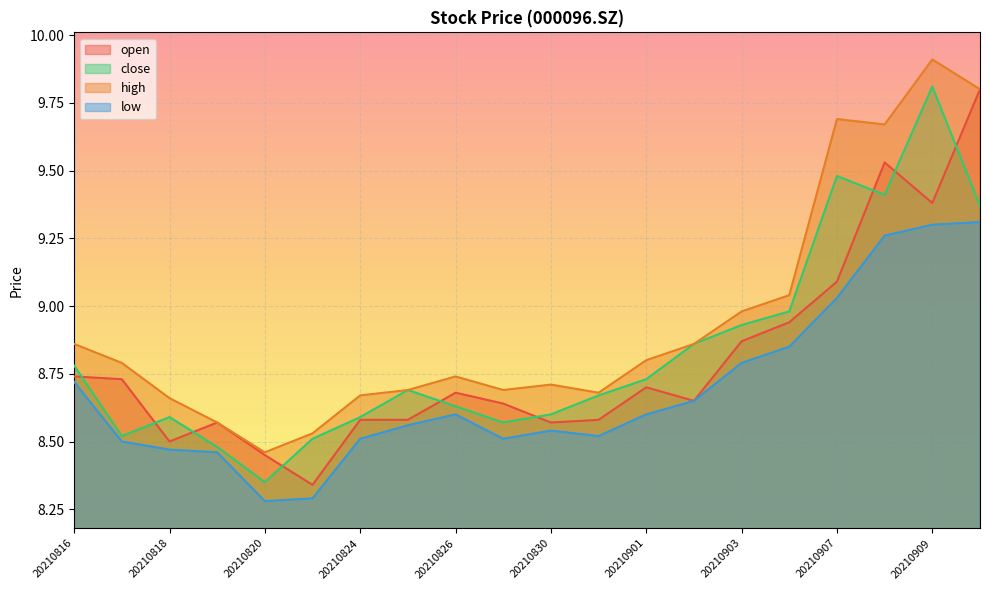

Which series has the largest total across all categories?

high